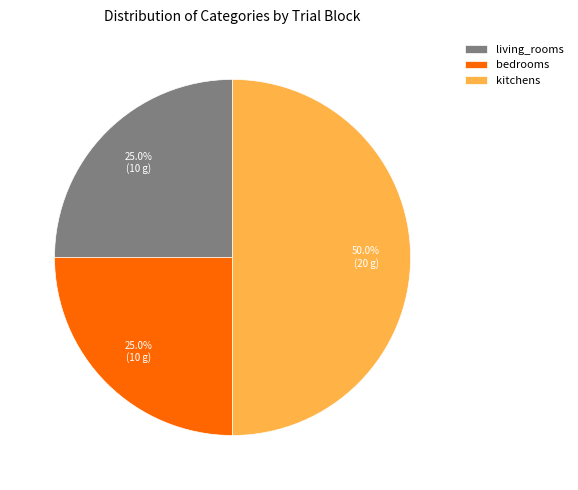

Which slice is the largest?

kitchens